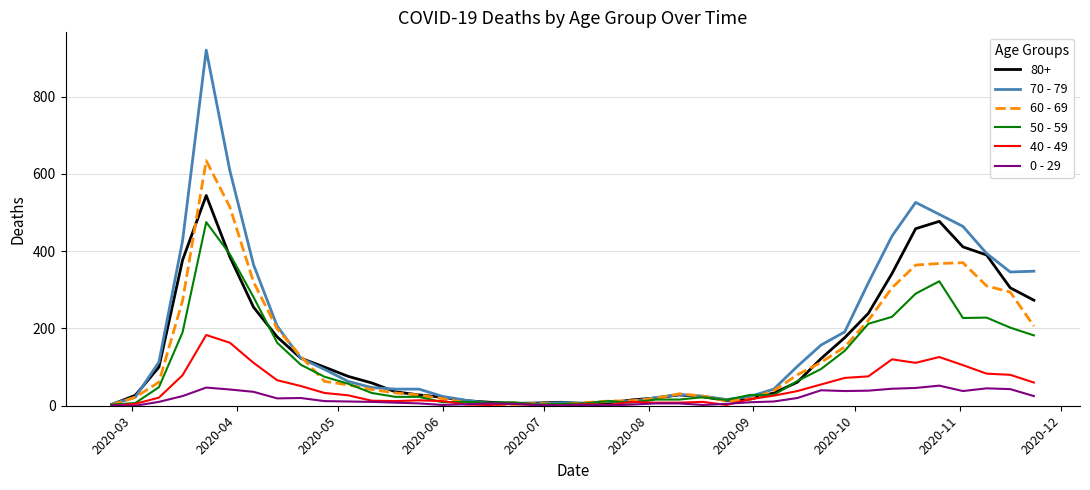

Rank the series by their maximum value, from lowest to highest.

0 - 29, 40 - 49, 50 - 59, 80+, 60 - 69, 70 - 79